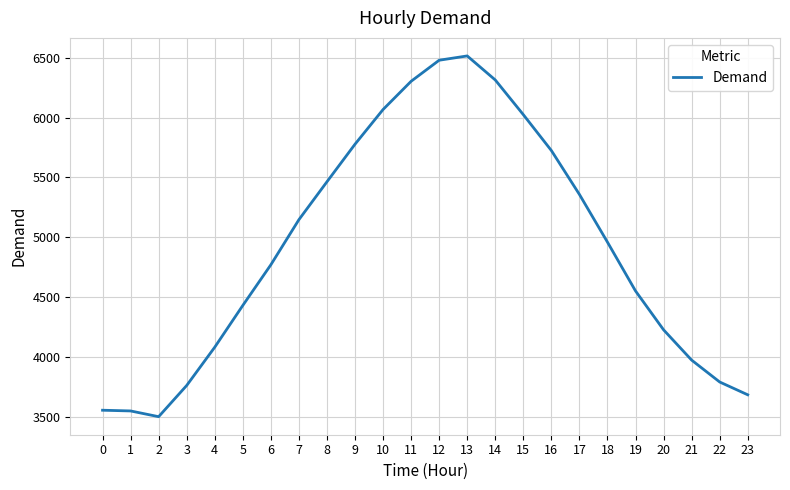

True or false: there are more than 2 points higher than both neighbors.

False